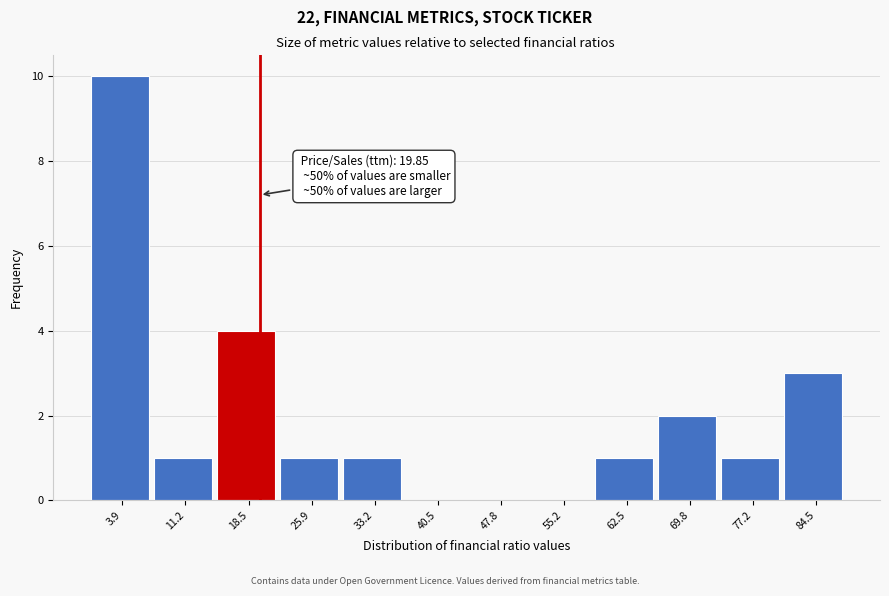

Over which range of the x-axis is the bar tallest?

0 to 8